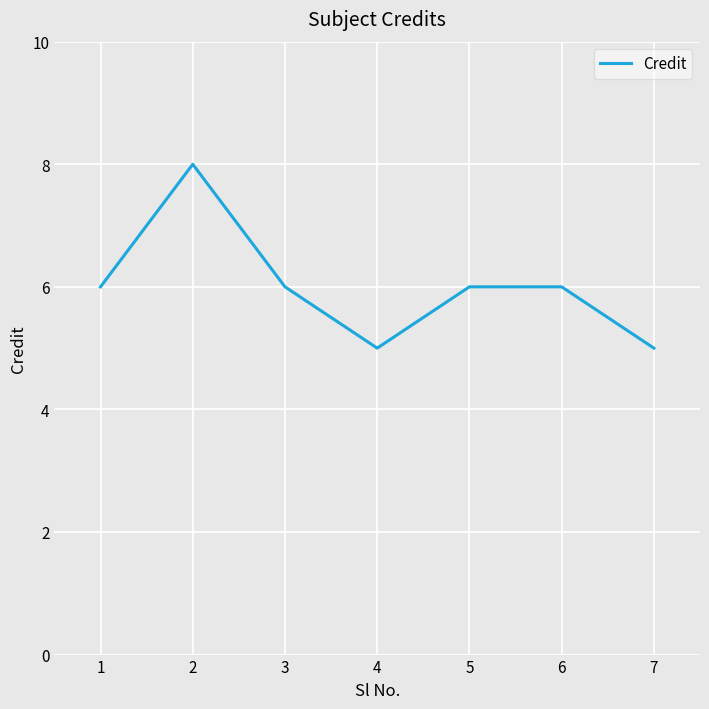

Does the chart have visible grid lines?

Yes